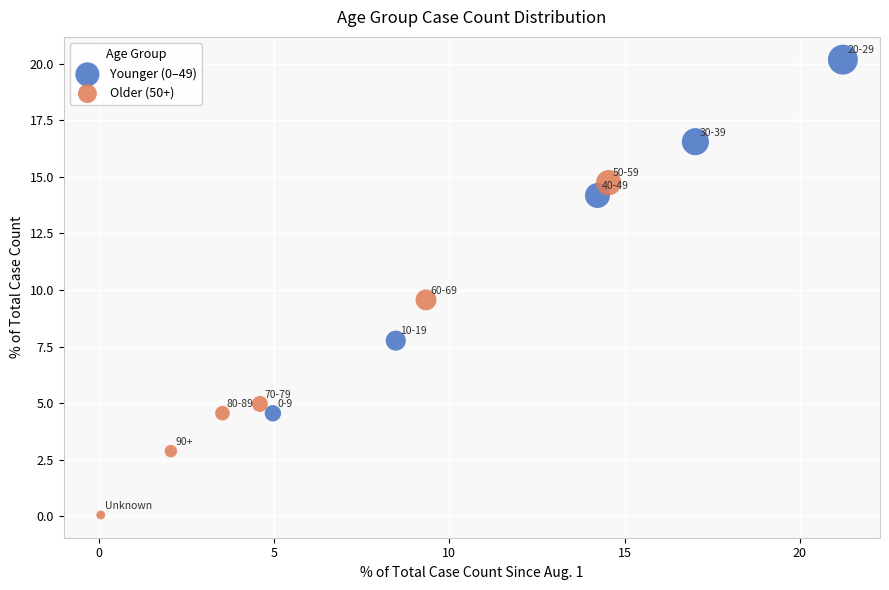

Which series contains the lowest Y value?

Older (50+)